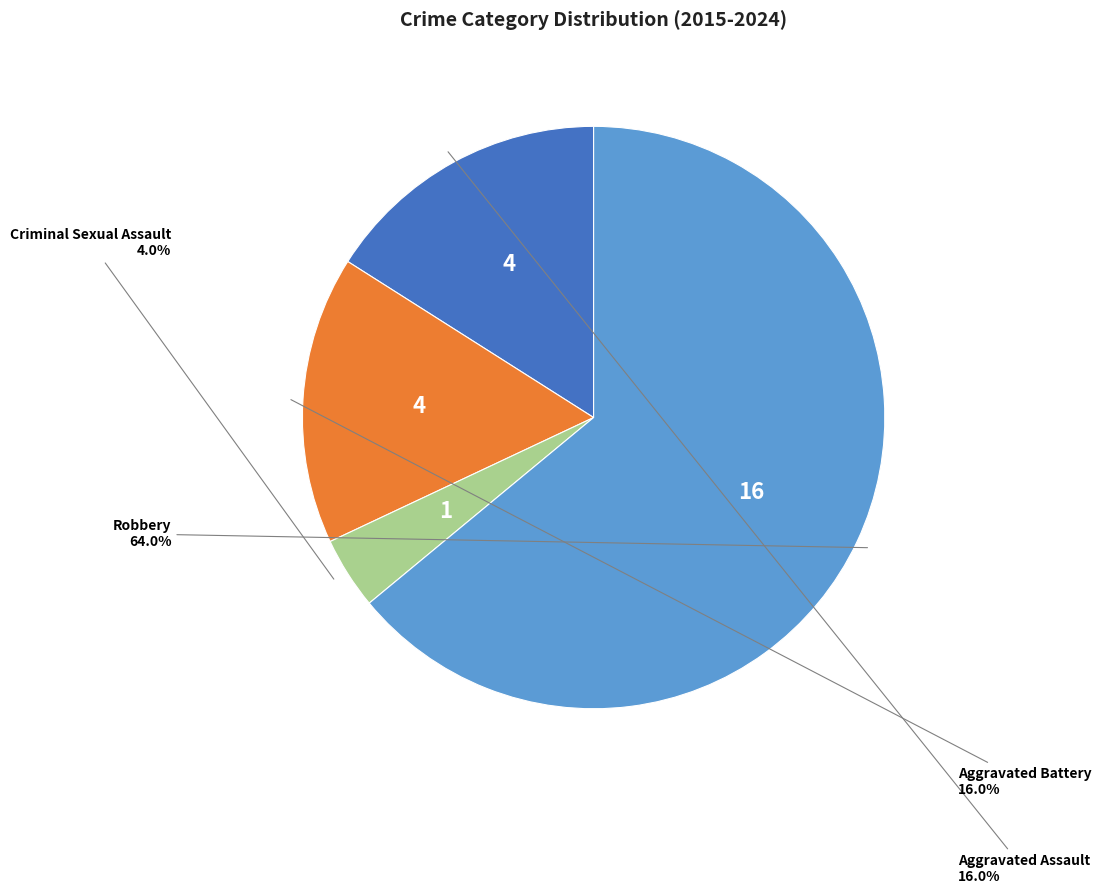

Does any single category account for the majority?

Yes